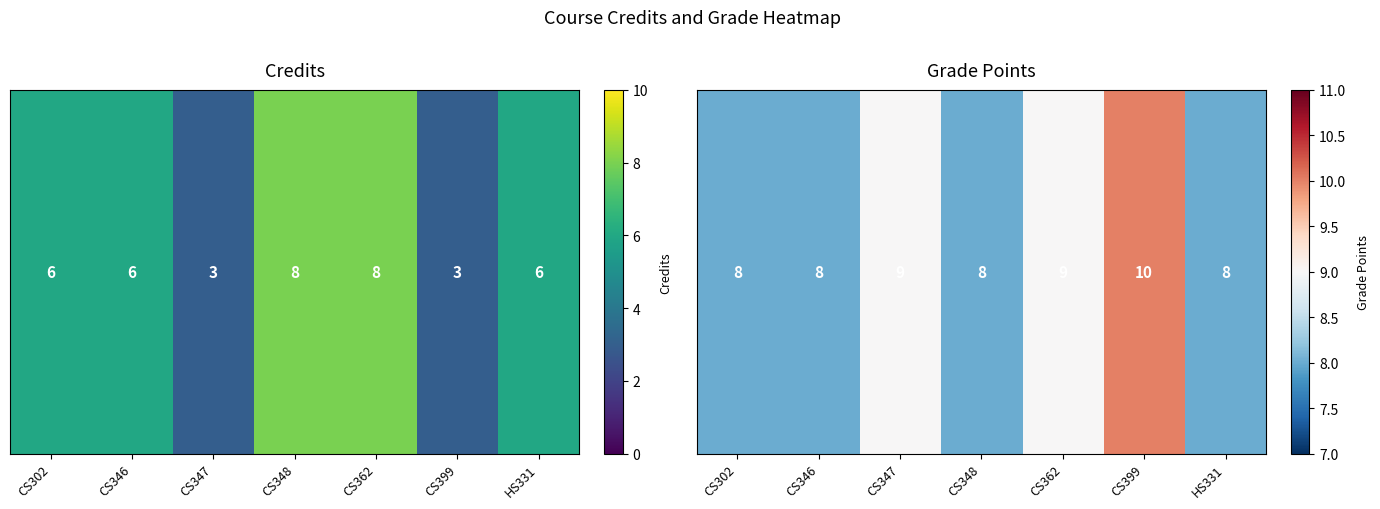

What is the greatest value displayed?

10